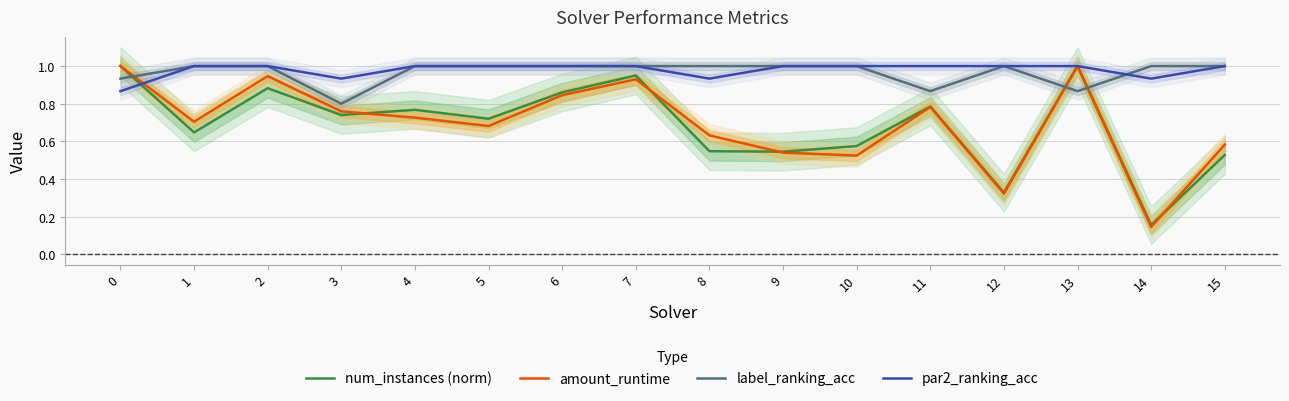

Which label corresponds to the smallest value in the chart?

14